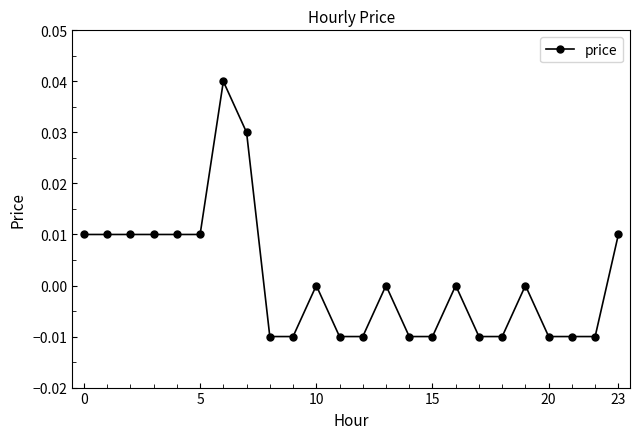

Does the chart display data point markers on the line(s)?

Yes